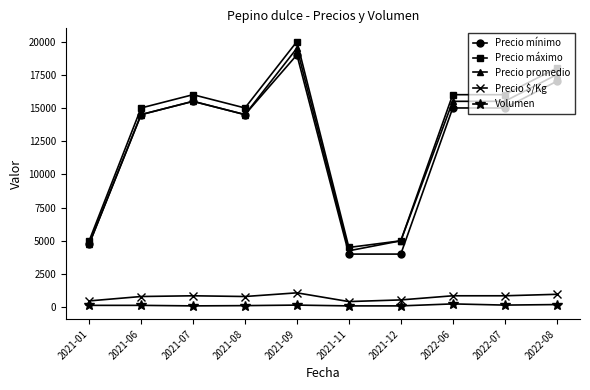

Which series changed the most between 2021-01 and 2022-06?

Precio máximo